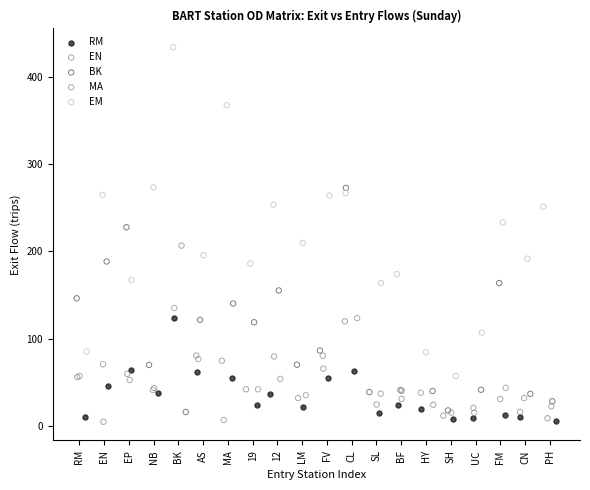

What are all the series names shown in the legend?

RM, EN, BK, MA, EM